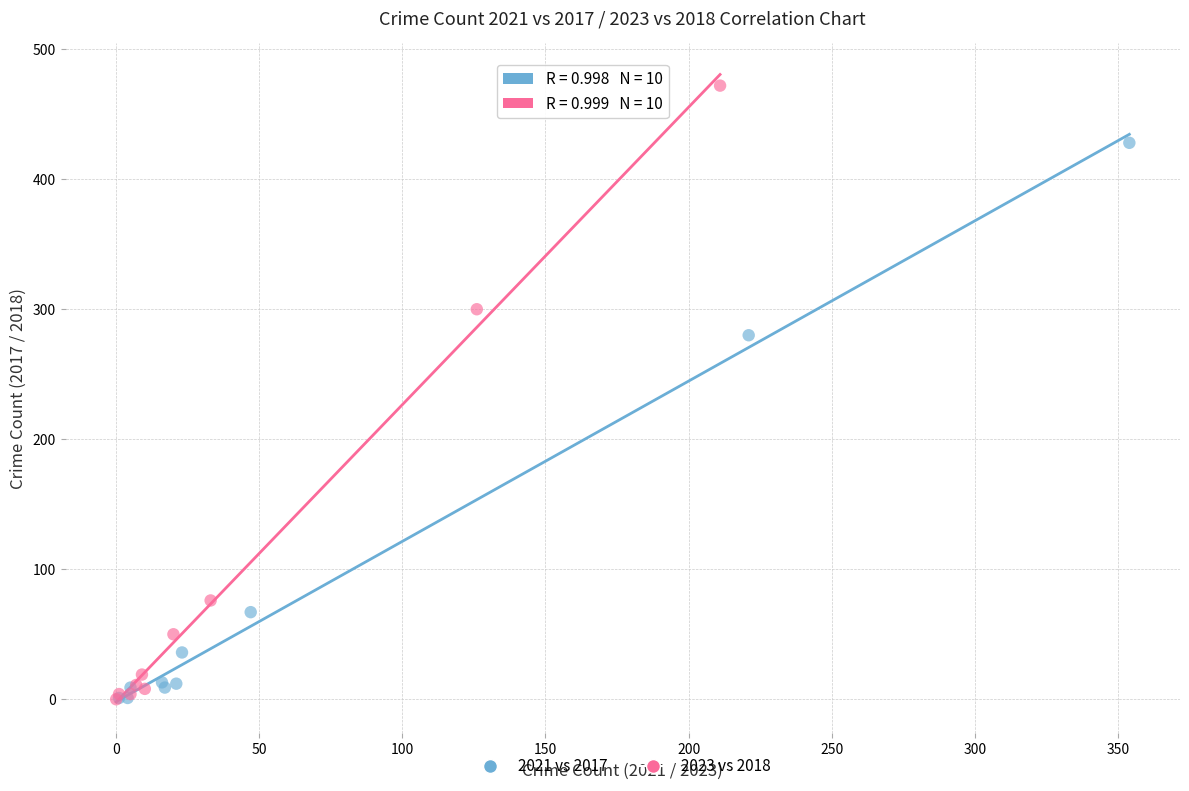

Which series contains the highest Y value?

2023 vs 2018